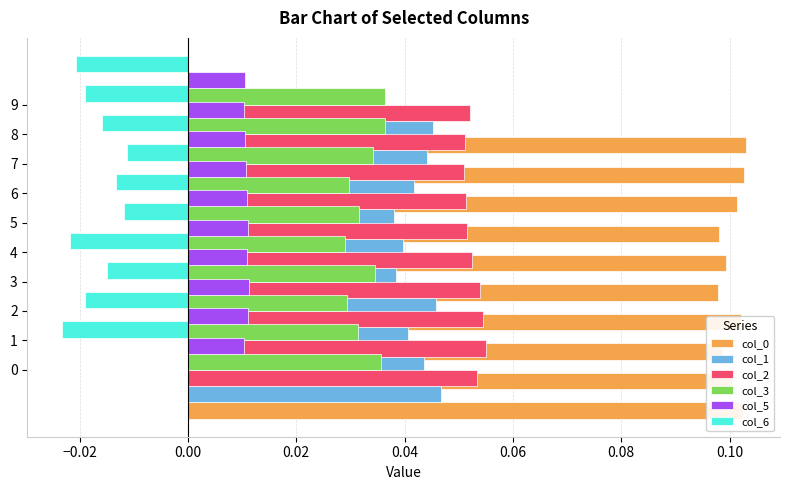

Which label corresponds to the largest value in the chart?

9